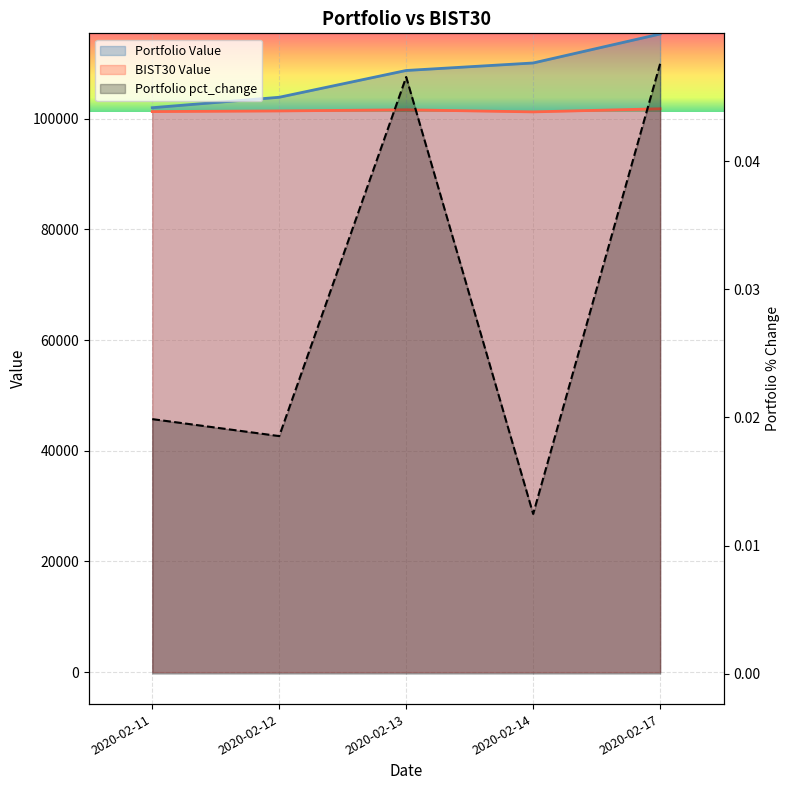

At how many categories does at least one series exceed 3115?

5